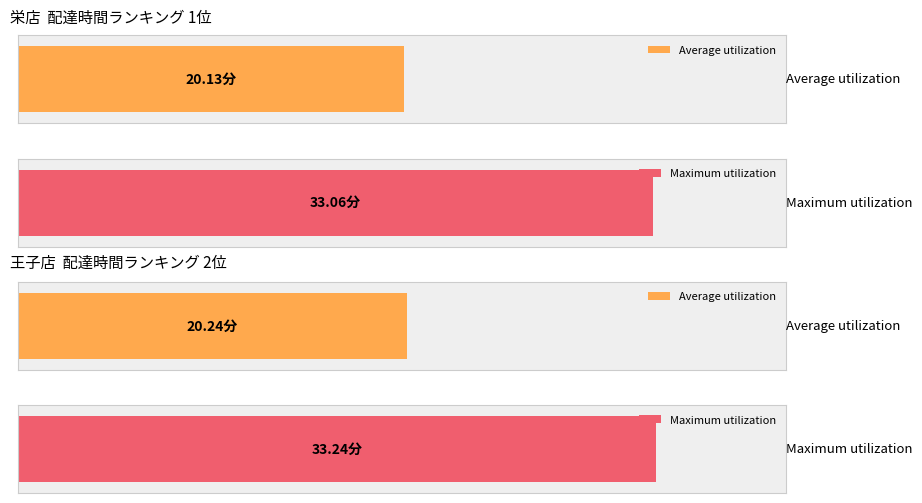

The value of Average utilization at 武蔵野店 is 11.6. True or false?

False